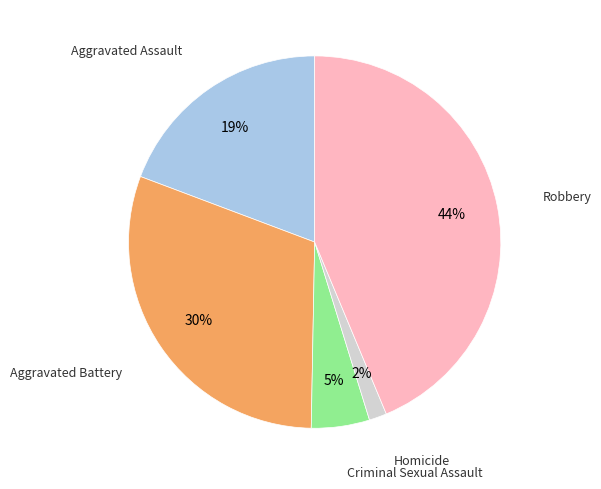

To the nearest percent, what is the difference between the largest and smallest slice percentages?

42%